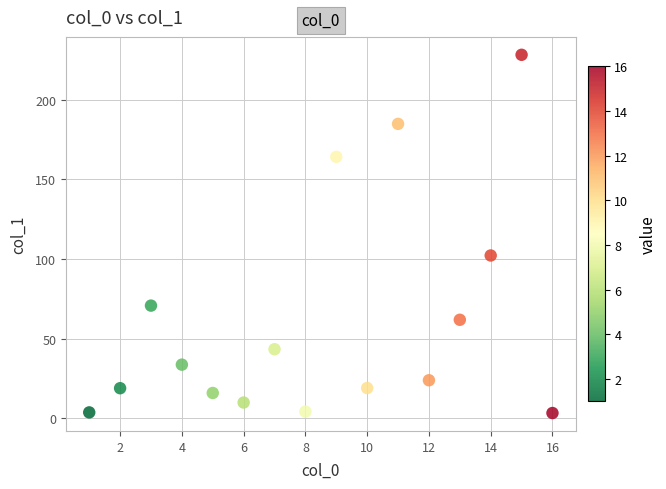

What is the range of Y values (max minus min)?

225.1